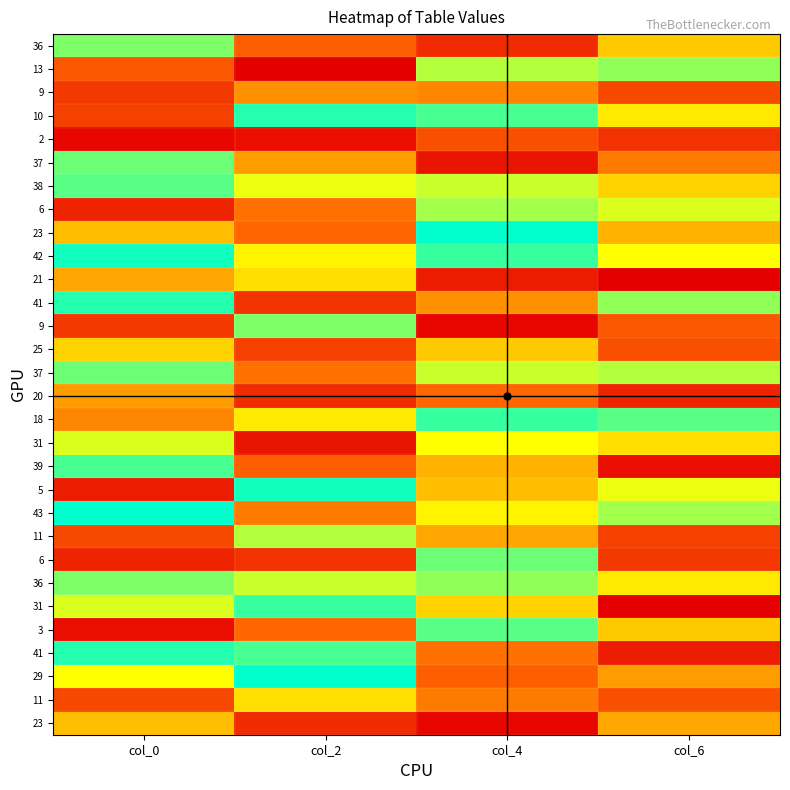

At how many categories does at least one series exceed 4?

4